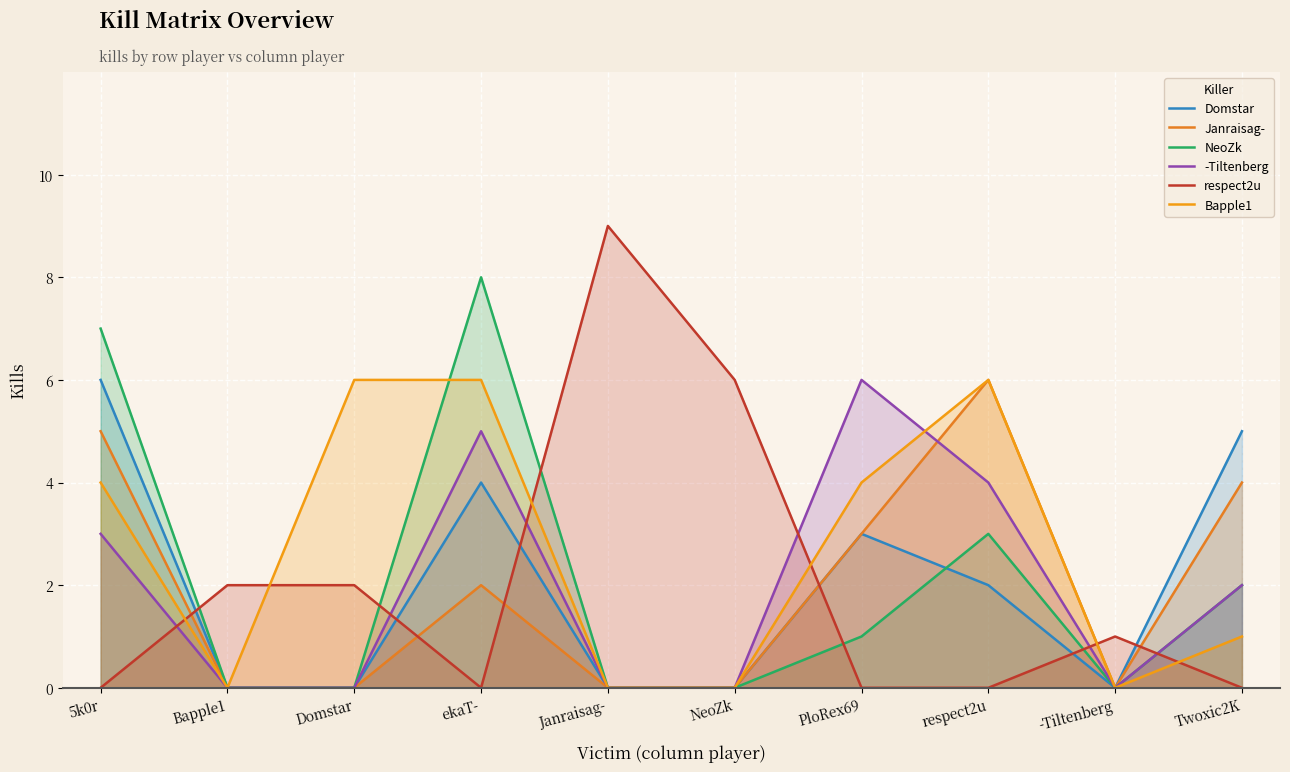

Rank the series at respect2u from lowest to highest value.

respect2u, Domstar, NeoZk, -Tiltenberg, Janraisag-, Bapple1